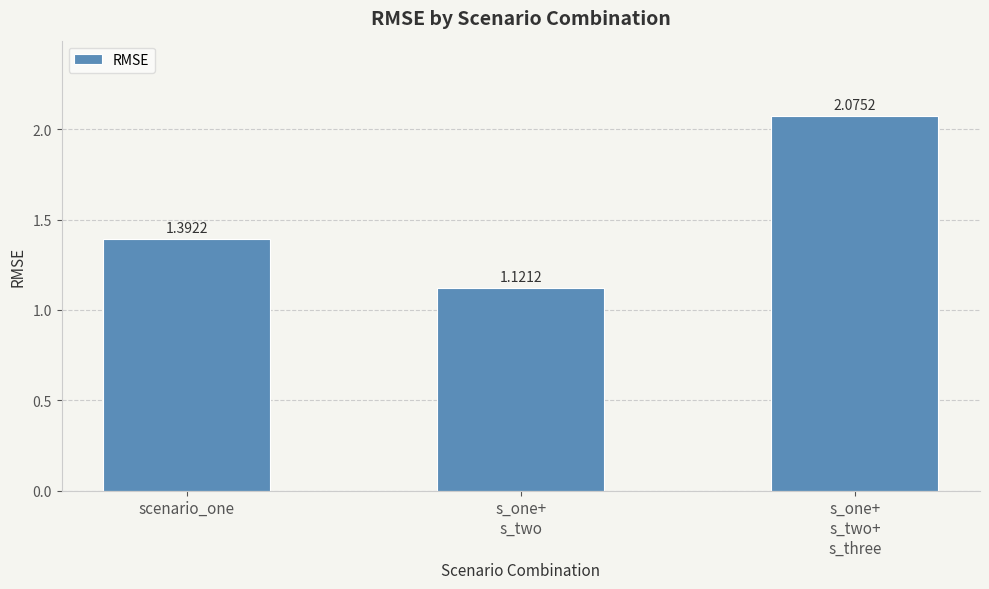

What is the label of the 1st bar from the left?

scenario_one